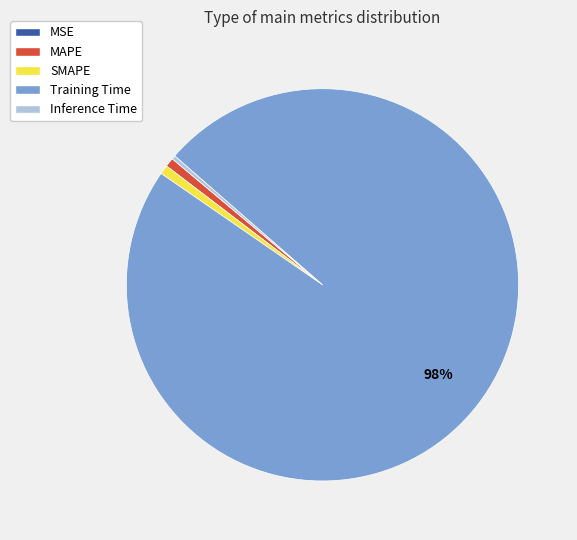

What percentage is the SMAPE slice, to the nearest percent?

1%